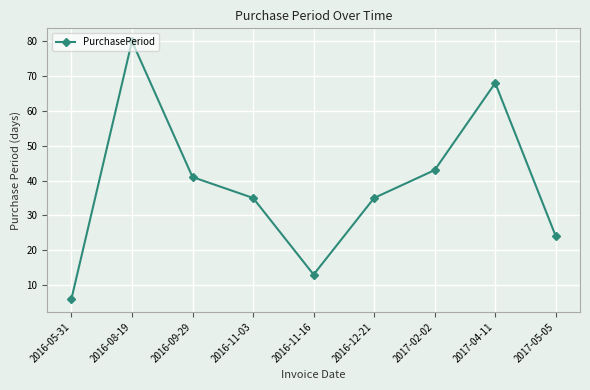

At which label does the data first exceed 35?

2016-08-19